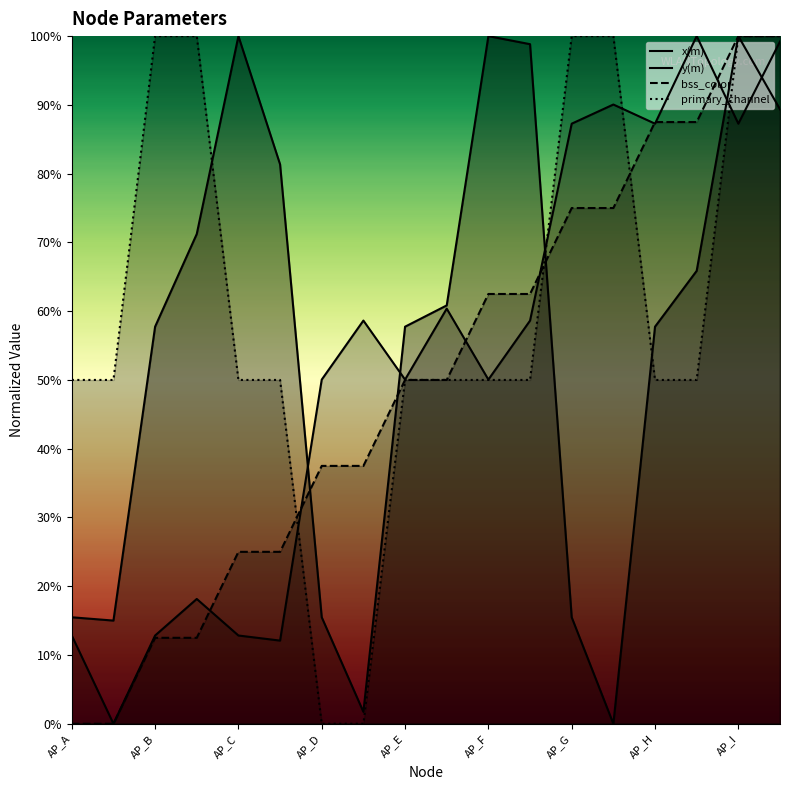

Does the chart have visible grid lines?

No